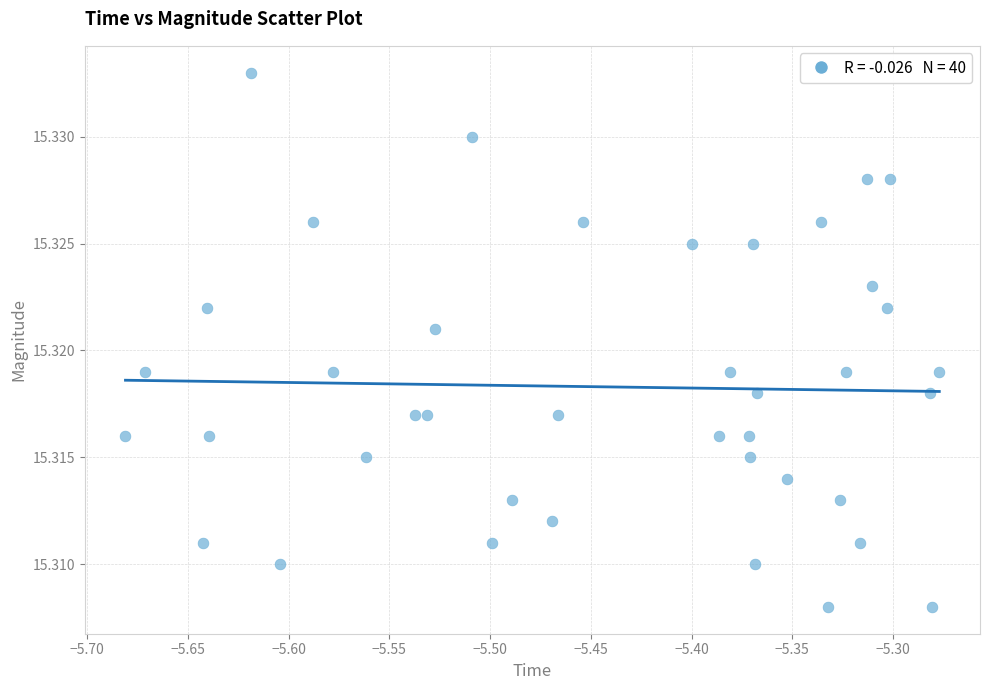

What is the range of X values (max minus min)?

0.4